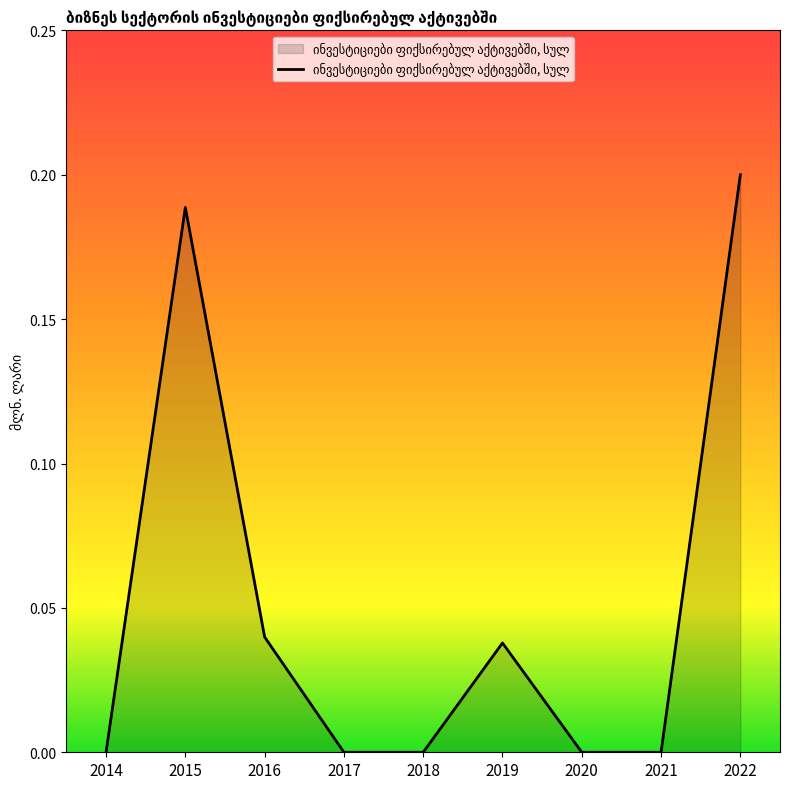

The value at 2015 is 0.2. True or false?

True